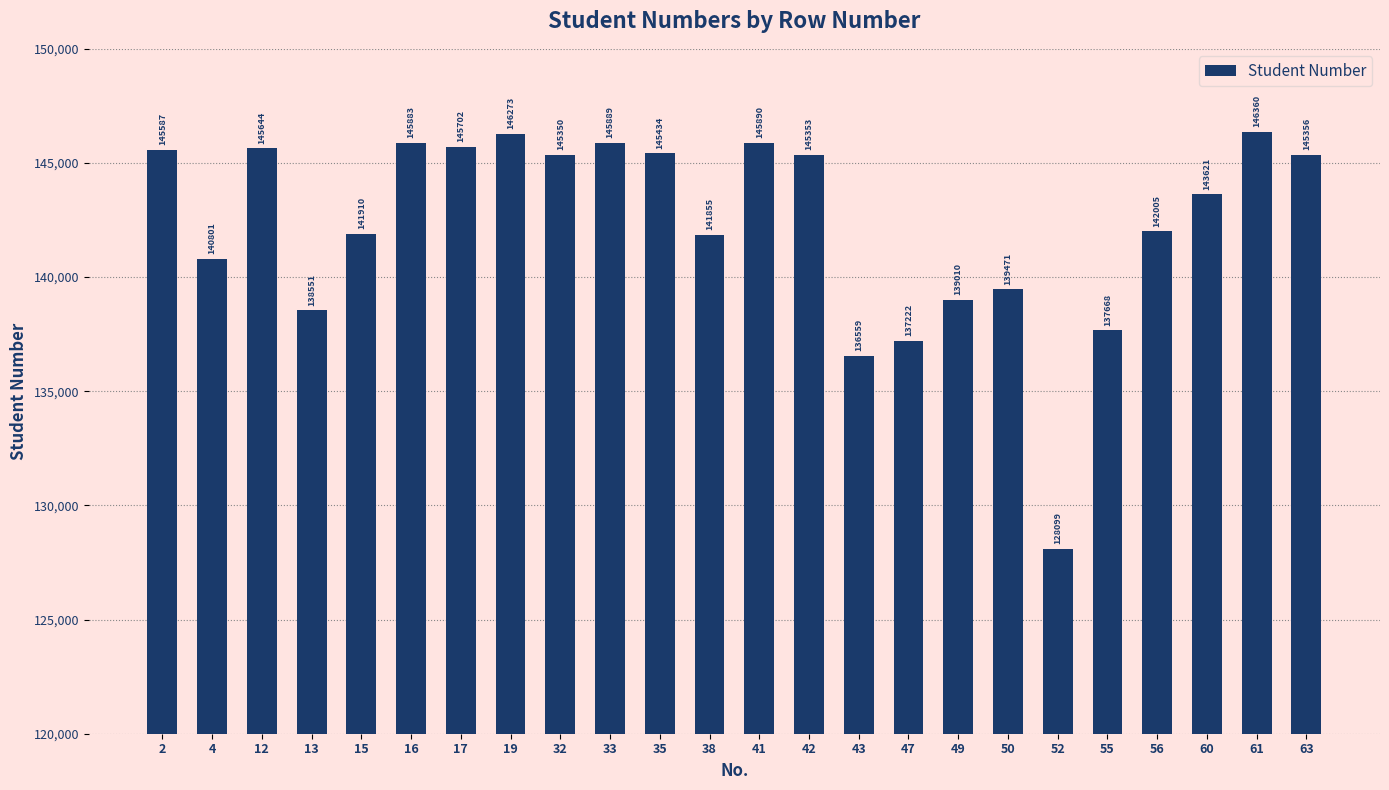

What is the ratio of the value at 55 to the value at 56?

1.0